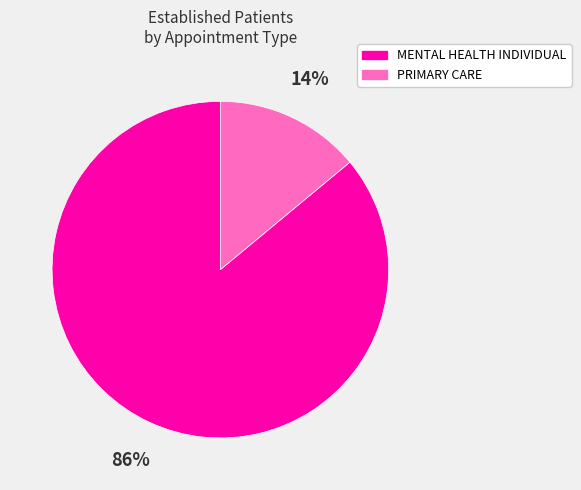

What is the largest slice in the pie chart?

MENTAL HEALTH INDIVIDUAL